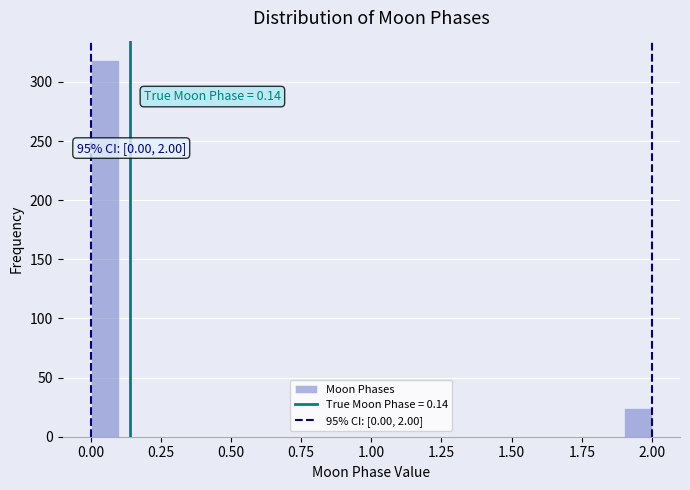

Around what value on the x-axis is the tallest bar? Give the approximate position of its centre, as read against the axis.

0.05